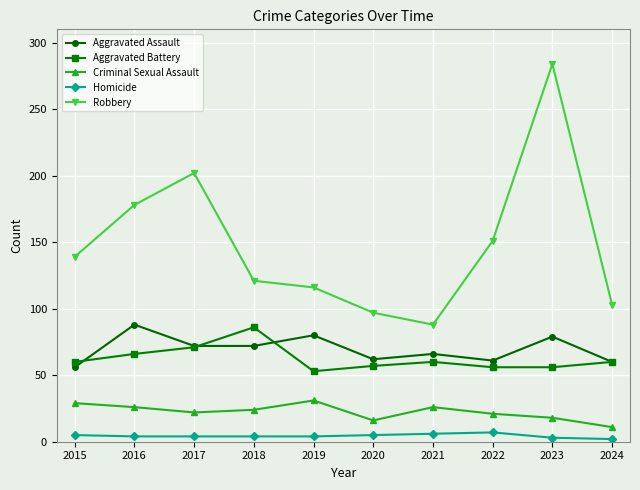

Which series has the widest spread of values?

Robbery